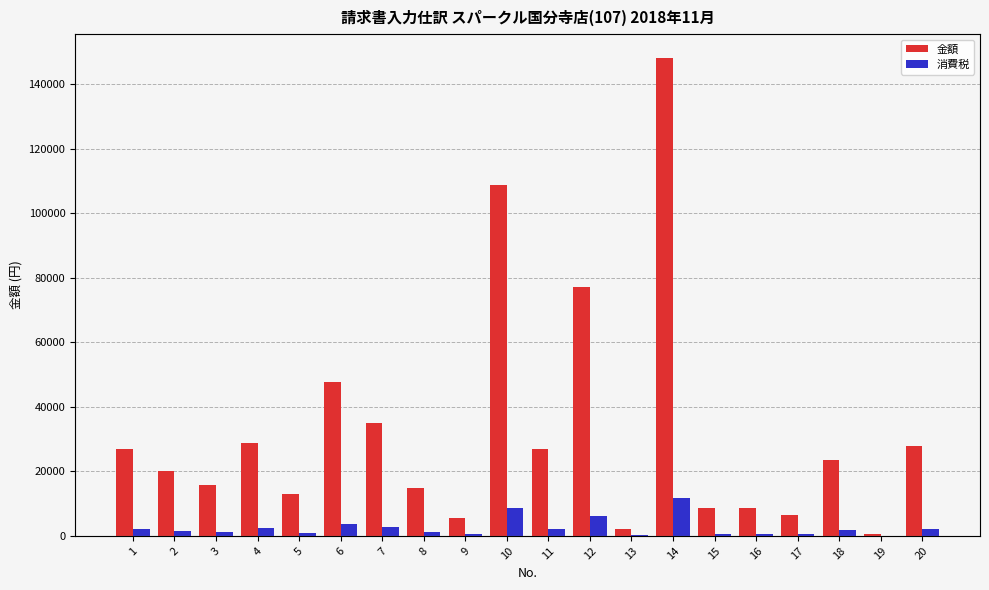

Are the bars grouped side by side (vs. stacked)?

Yes